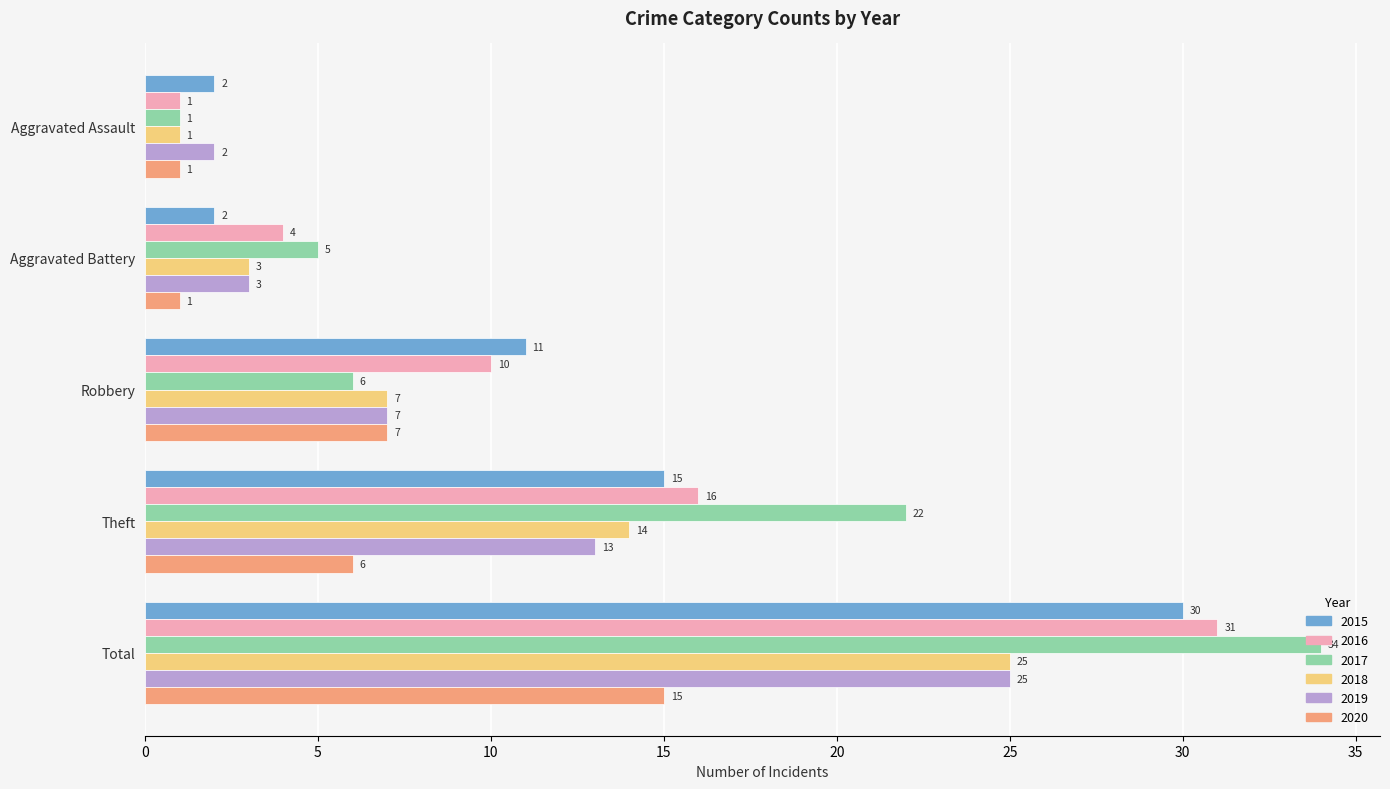

What is the sum of all 2017 values?

68